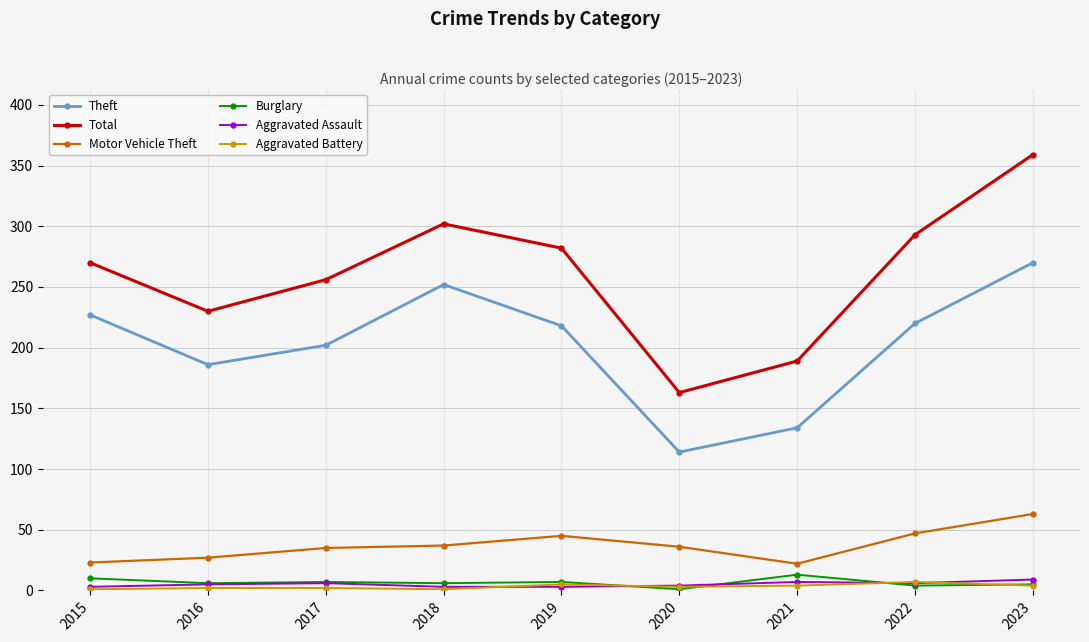

True or false: Aggravated Battery and Theft intersect in this chart.

False